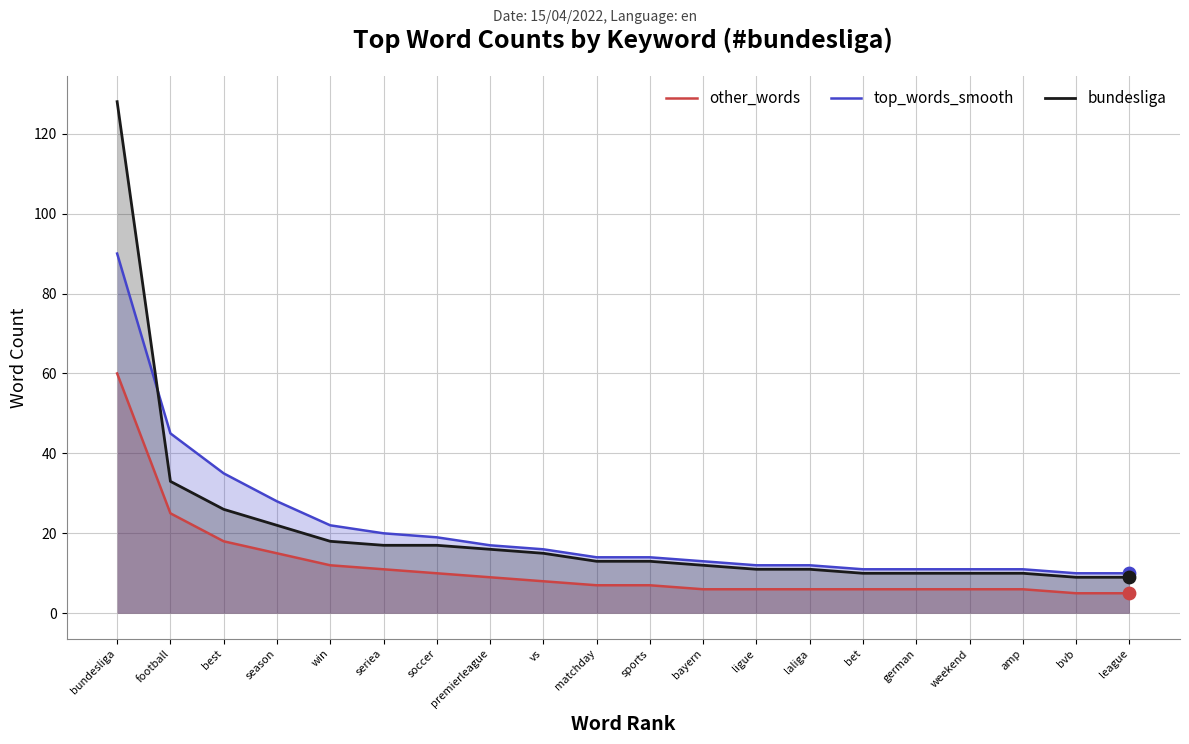

Which series contains the lowest Y value?

other_words